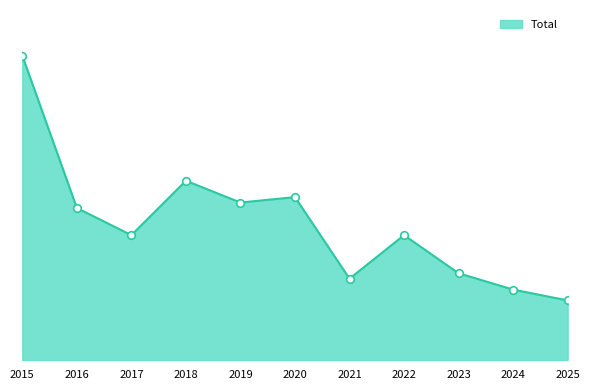

Which has a higher value, 2018 or 2021?

2018